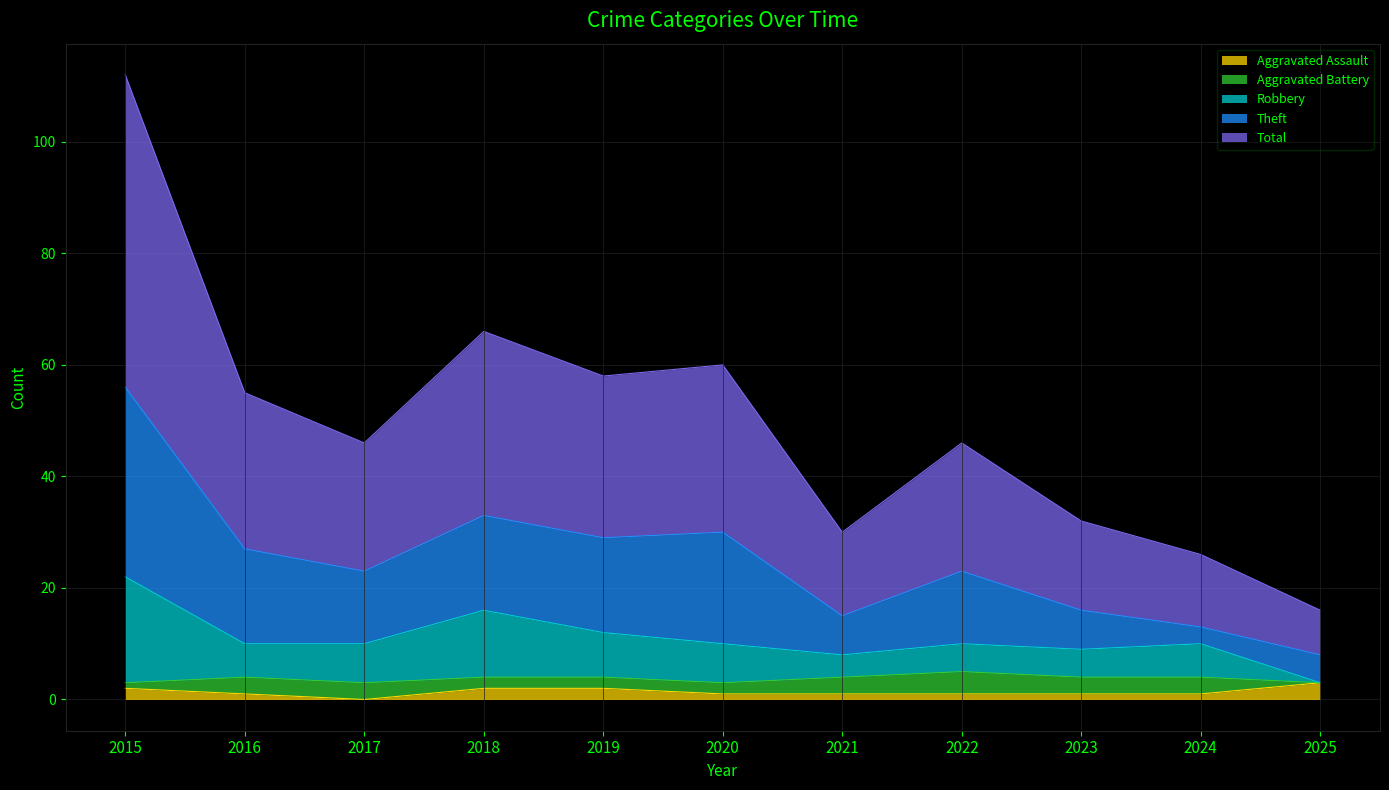

Is the value of Robbery at 2019 greater than the value of Aggravated Assault at 2020?

Yes